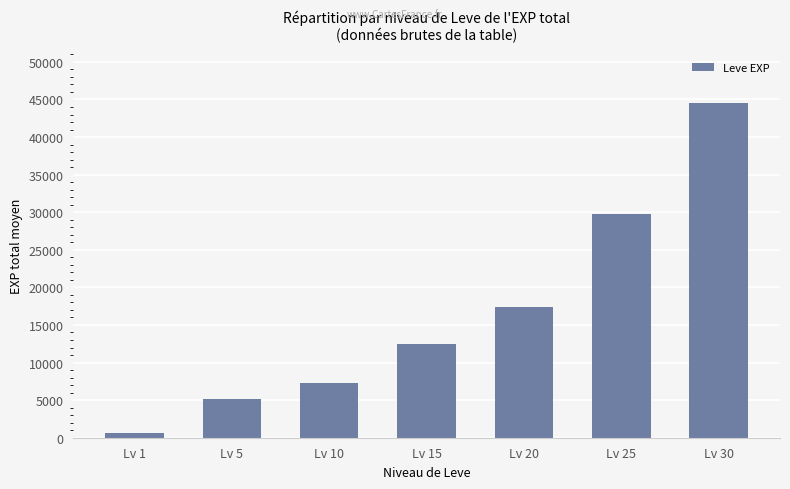

Reading left to right, what are all the values shown in this chart?

598	5190	7235	12412	17327	29812	44480